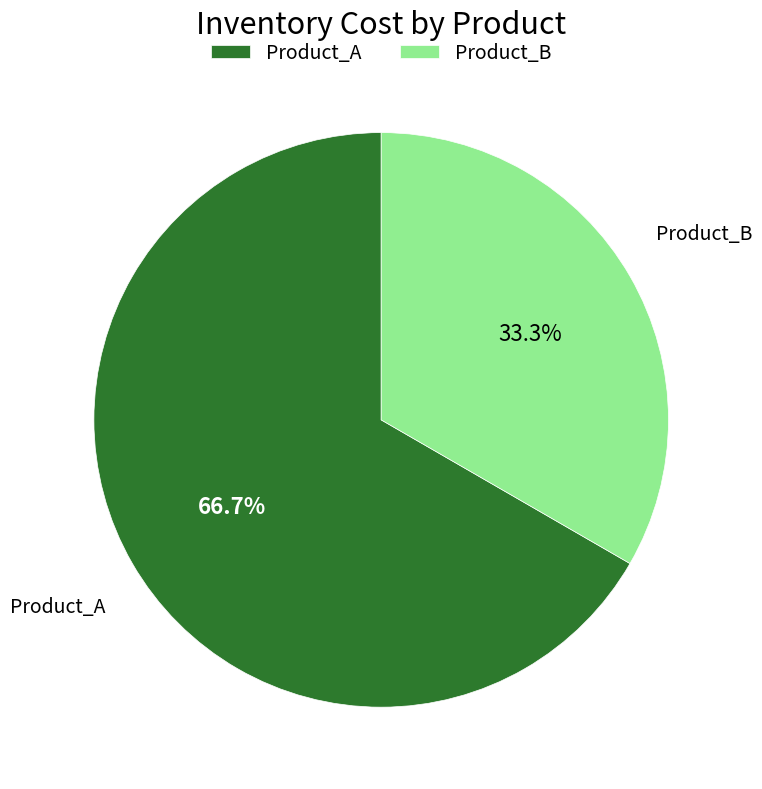

Between Product_A and Product_B, which is larger?

Product_A